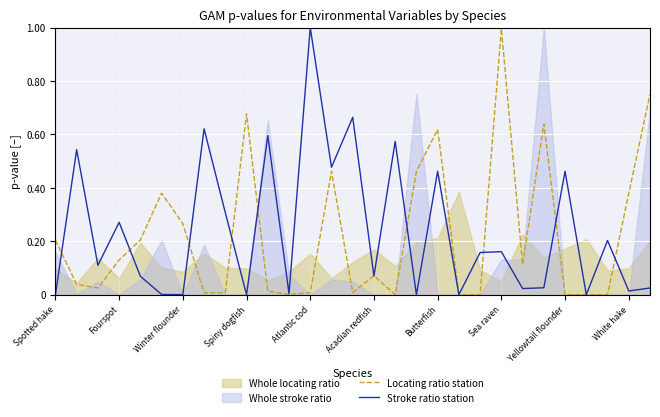

What is the maximum value for Locating ratio station?

1.0